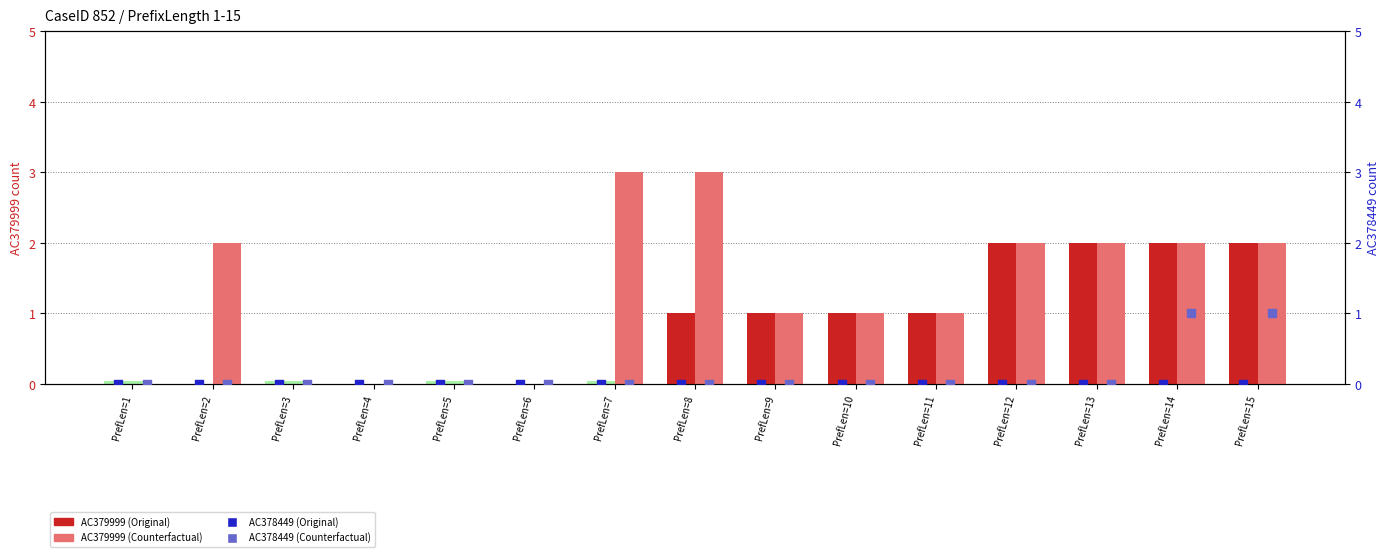

What are all the series names shown in the legend?

AC379999 (Original), AC379999 (Counterfactual), AC378449 (Original), AC378449 (Counterfactual)